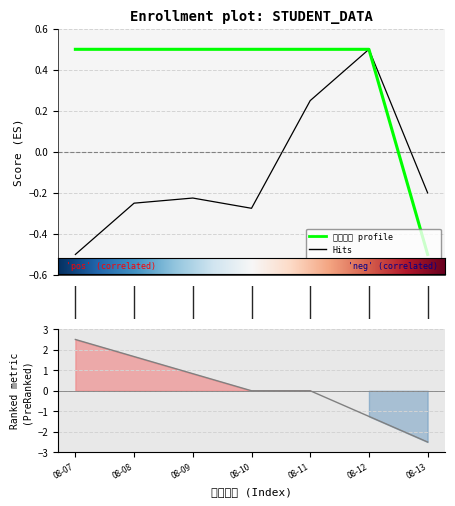

What is the minimum value shown in the chart?

-0.5